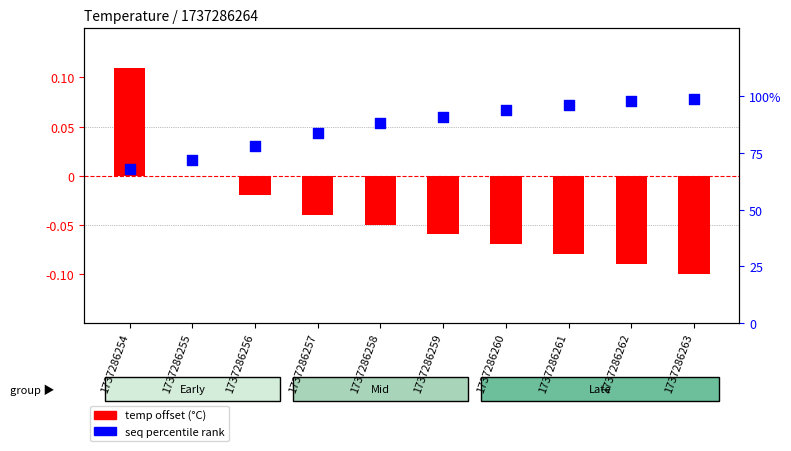

What is the total value across all series at 1737286257?

84.0